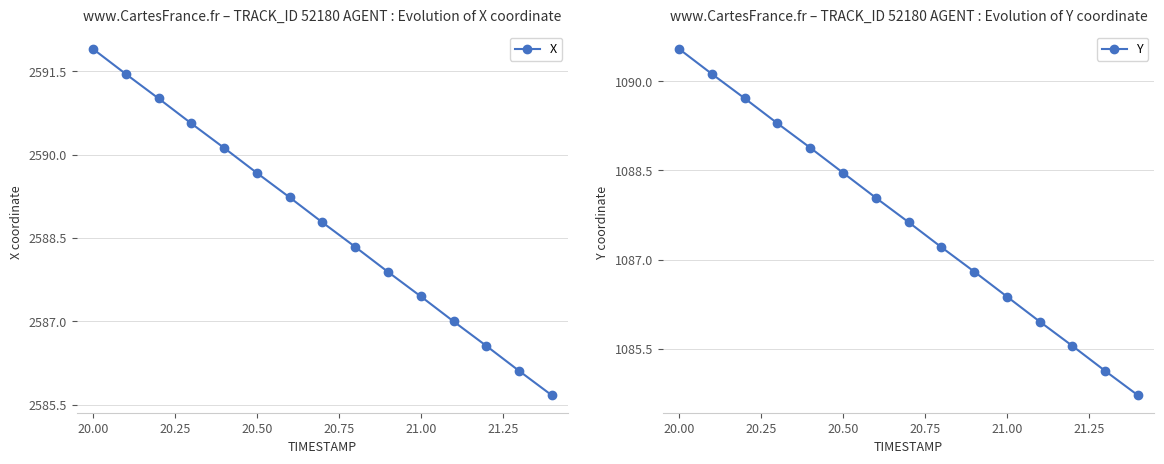

True or false: X has more than 1 interior local peaks.

False